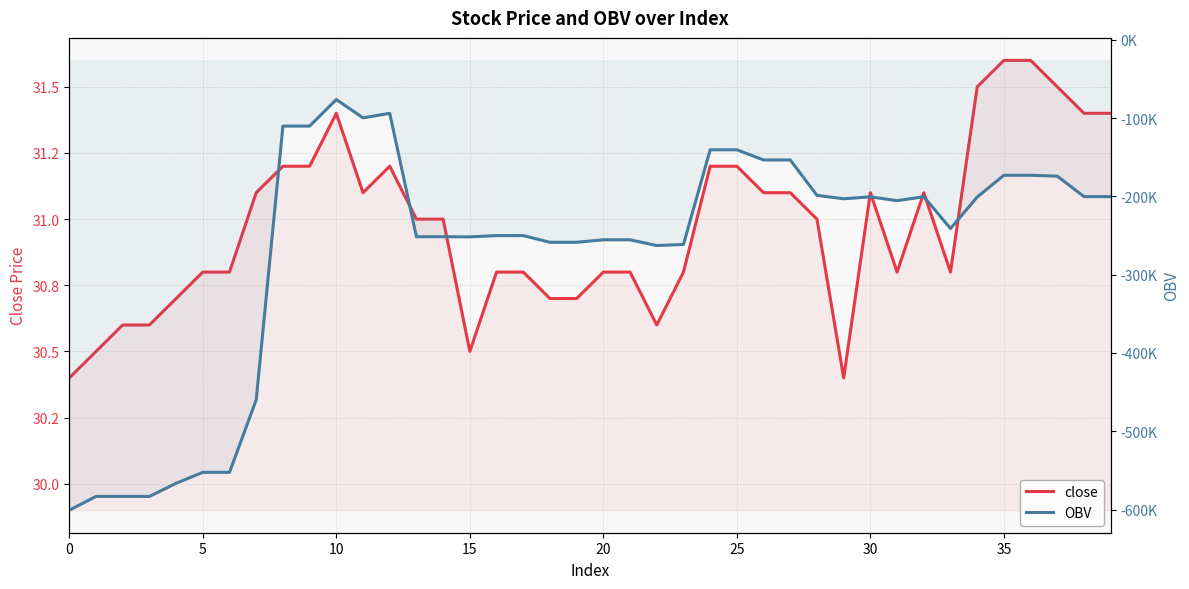

Is the value of OBV at 12 greater than the value of close at 18?

No